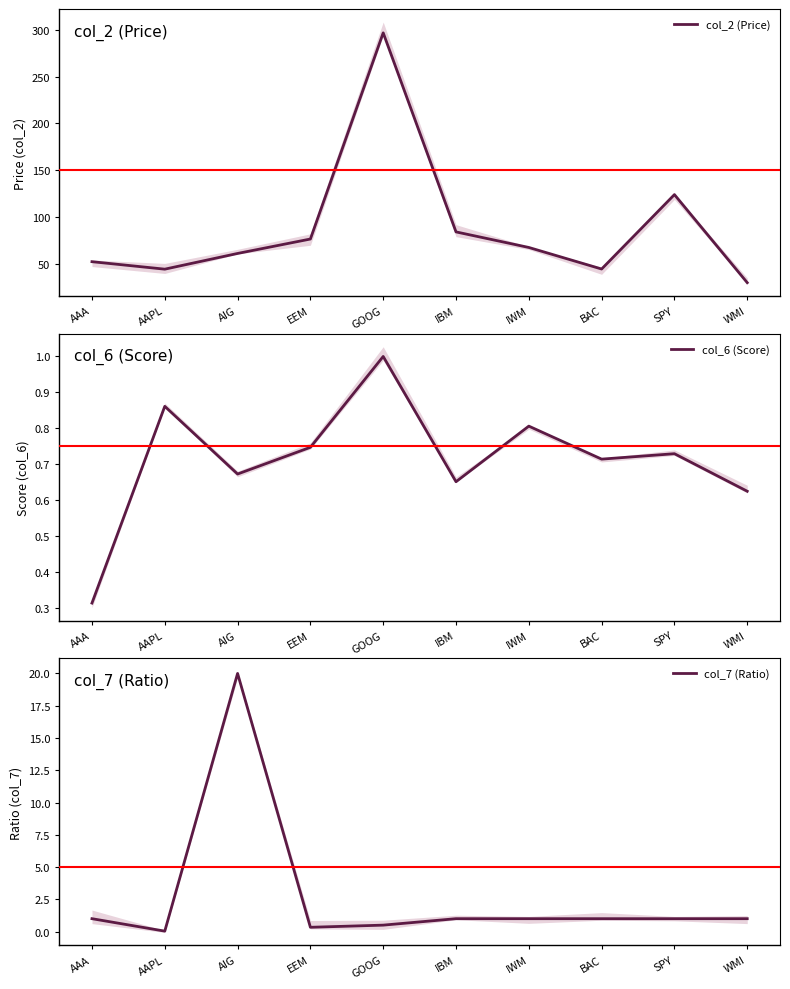

What is the average value of the col_2 (Price) series?

87.9